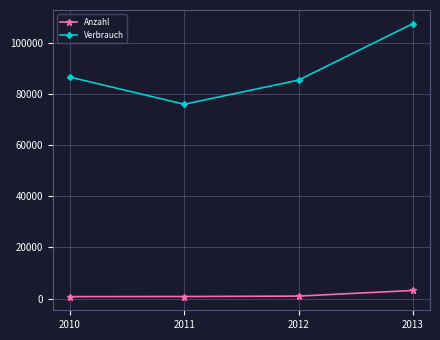

True or false: Verbrauch has more than 0 points higher than both neighbors.

False